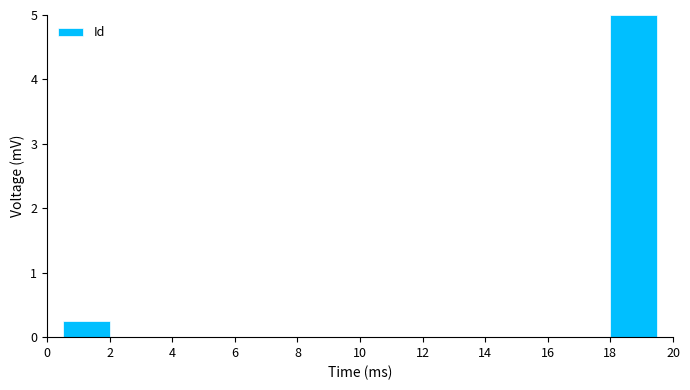

What is the height of the bar covering 17.5 to 20.0 on the x-axis? The values are not printed on the chart, so give them approximately, as read against the axis.

5.0